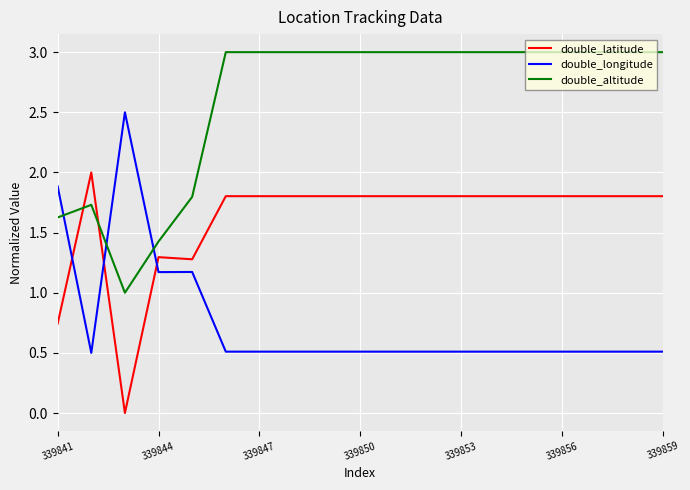

What are all the series names shown in the legend?

double_latitude, double_longitude, double_altitude